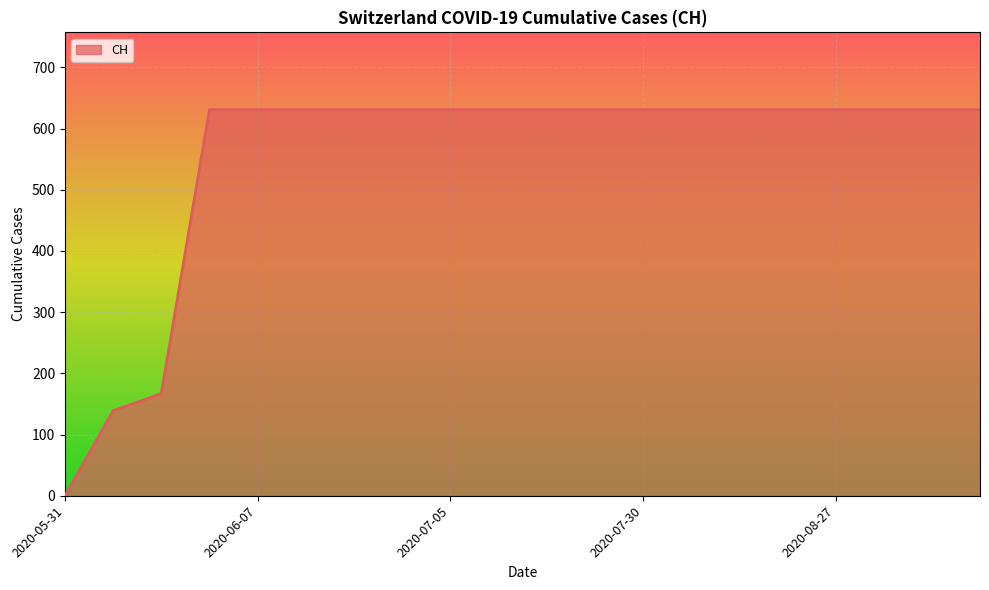

Does the chart display data point markers on the line(s)?

No